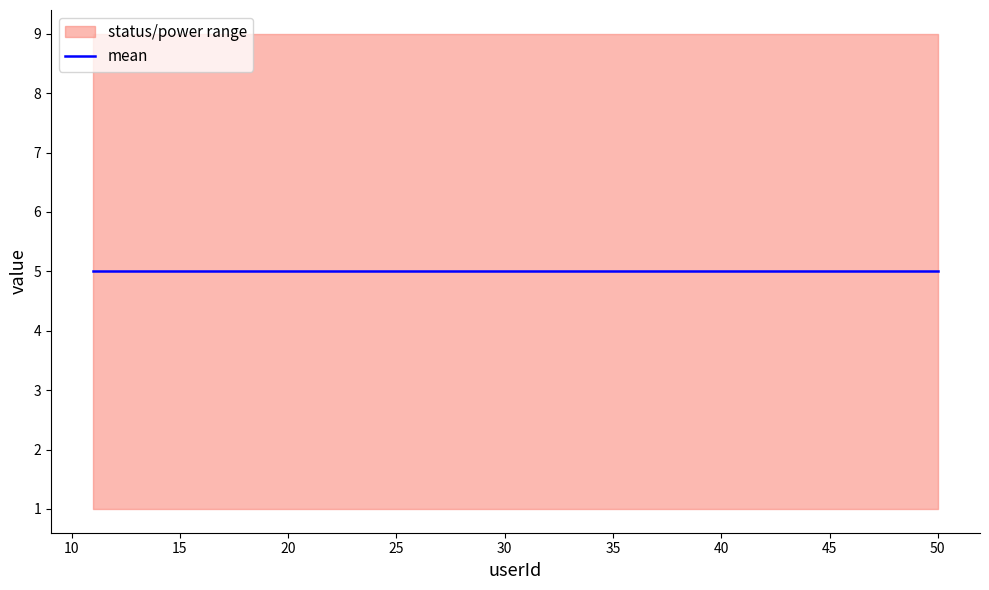

Does the chart display data point markers on the line(s)?

No